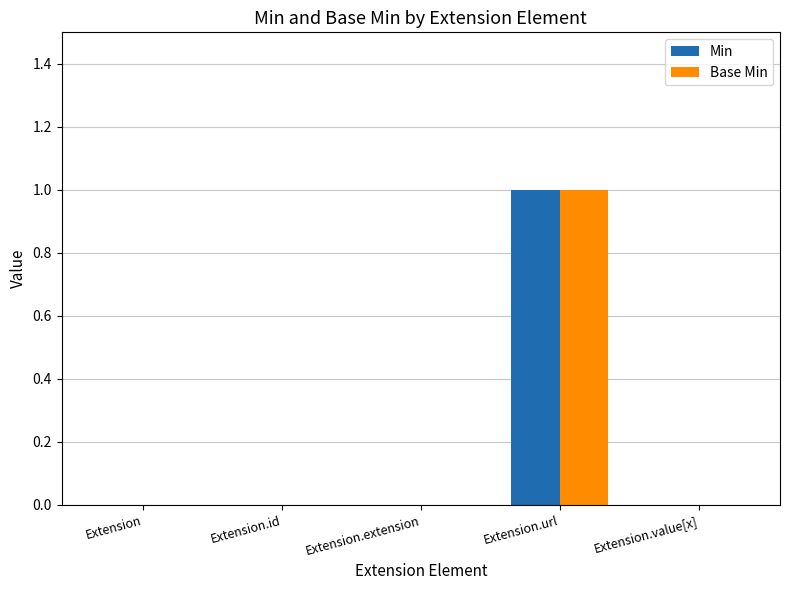

The Min series shows 0 at Extension.id. True or false?

True